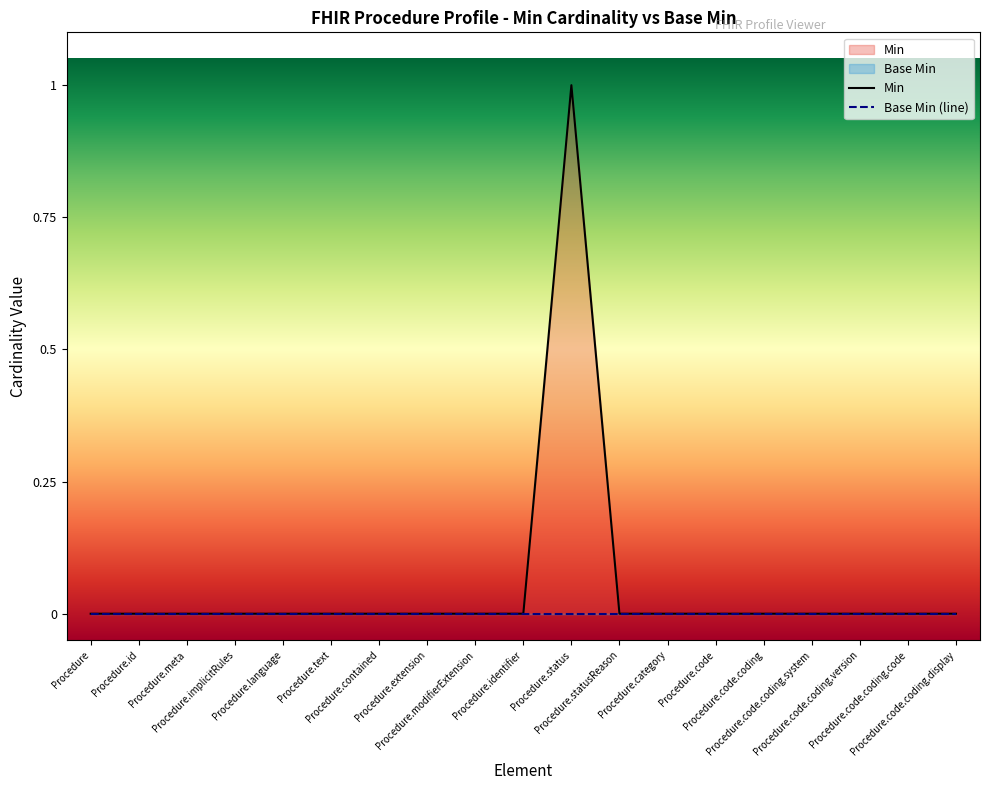

Which series has the largest total across all categories?

Min